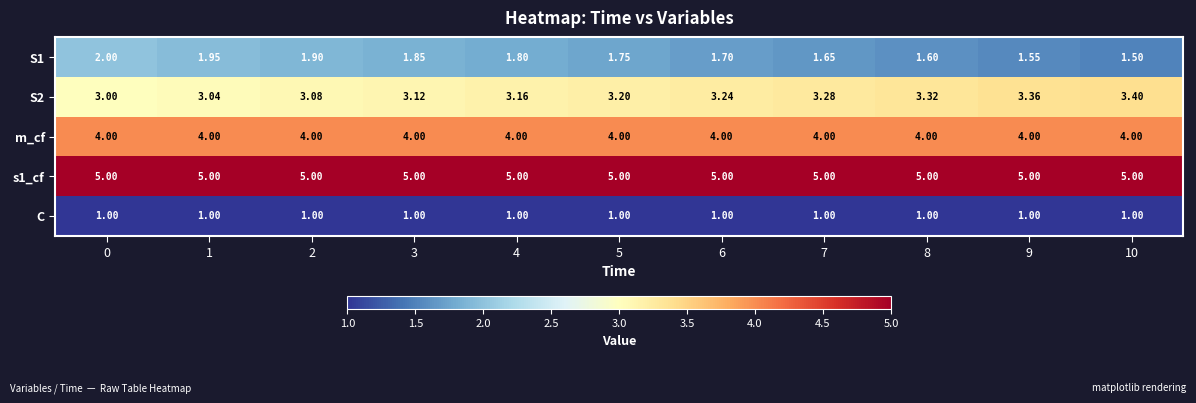

Count the number of categories in the chart.

11